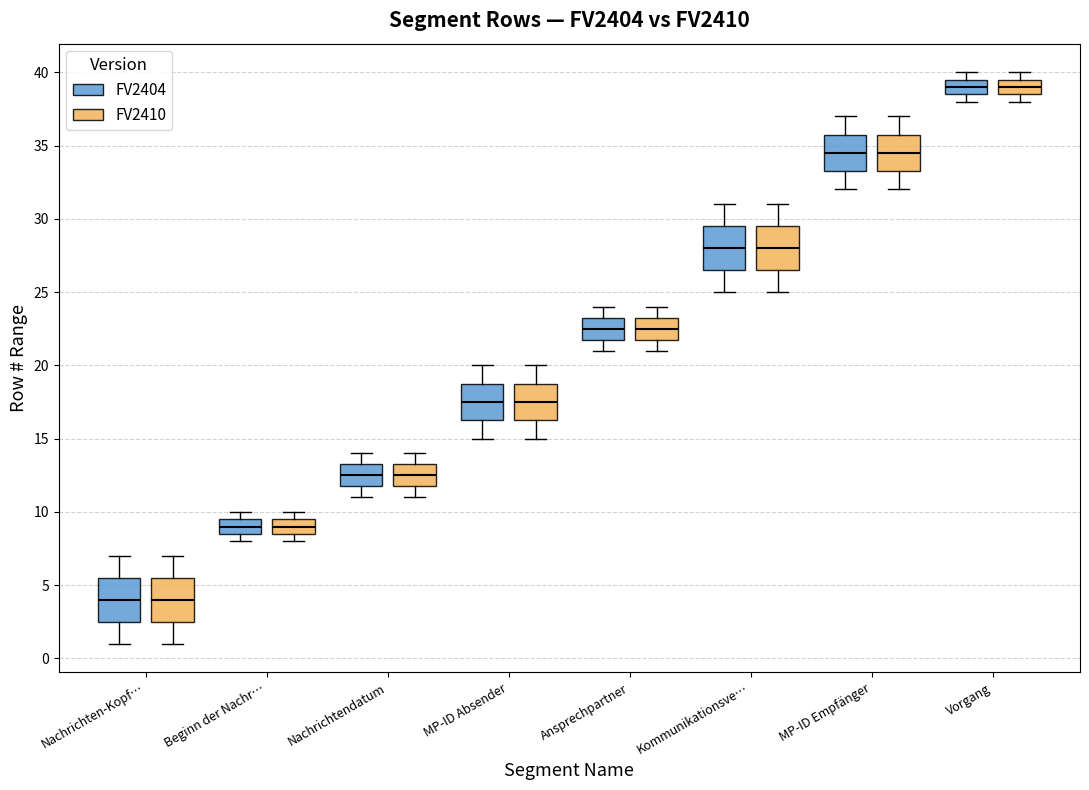

Reading left to right, read every box against the y-axis: the position of its median line, the range the box covers, and the ends of its whiskers. The values are not printed on the chart, so give them approximately, as read against the axis.

Nachrichten-Kopf… (FV2404): median 4.0, box 2.5 to 5.5, whiskers 1.0 to 7.0
Nachrichten-Kopf… (FV2410): median 4.0, box 2.5 to 5.5, whiskers 1.0 to 7.0
Beginn der Nachr… (FV2404): median 9.0, box 8.5 to 9.5, whiskers 8.0 to 10.0
Beginn der Nachr… (FV2410): median 9.0, box 8.5 to 9.5, whiskers 8.0 to 10.0
Nachrichtendatum (FV2404): median 12.5, box 12.0 to 13.5, whiskers 11.0 to 14.0
Nachrichtendatum (FV2410): median 12.5, box 12.0 to 13.5, whiskers 11.0 to 14.0
MP-ID Absender (FV2404): median 17.5, box 16.5 to 19.0, whiskers 15.0 to 20.0
MP-ID Absender (FV2410): median 17.5, box 16.5 to 19.0, whiskers 15.0 to 20.0
Ansprechpartner (FV2404): median 22.5, box 22.0 to 23.5, whiskers 21.0 to 24.0
Ansprechpartner (FV2410): median 22.5, box 22.0 to 23.5, whiskers 21.0 to 24.0
Kommunikationsve… (FV2404): median 28.0, box 26.5 to 29.5, whiskers 25.0 to 31.0
Kommunikationsve… (FV2410): median 28.0, box 26.5 to 29.5, whiskers 25.0 to 31.0
MP-ID Empfänger (FV2404): median 34.5, box 33.5 to 36.0, whiskers 32.0 to 37.0
MP-ID Empfänger (FV2410): median 34.5, box 33.5 to 36.0, whiskers 32.0 to 37.0
Vorgang (FV2404): median 39.0, box 38.5 to 39.5, whiskers 38.0 to 40.0
Vorgang (FV2410): median 39.0, box 38.5 to 39.5, whiskers 38.0 to 40.0